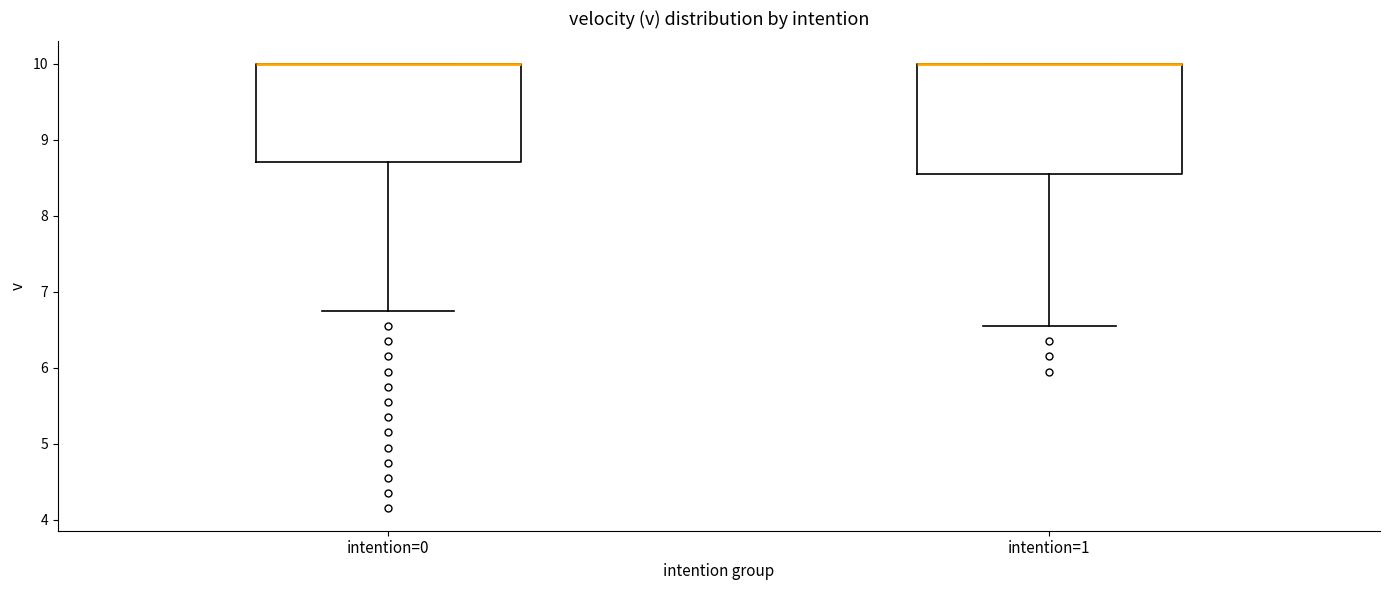

Reading left to right, transcribe this box plot: for each box, give where its median line is, the range the box spans, and where its two whiskers end, as read against the y-axis. The values are not printed on the chart, so give them approximately, as read against the axis.

intention=0: median 10.0 (drawn on the box's upper edge), box 8.7 to 10.0, whiskers 6.8 to 10.0
intention=1: median 10.0 (drawn on the box's upper edge), box 8.6 to 10.0, whiskers 6.6 to 10.0